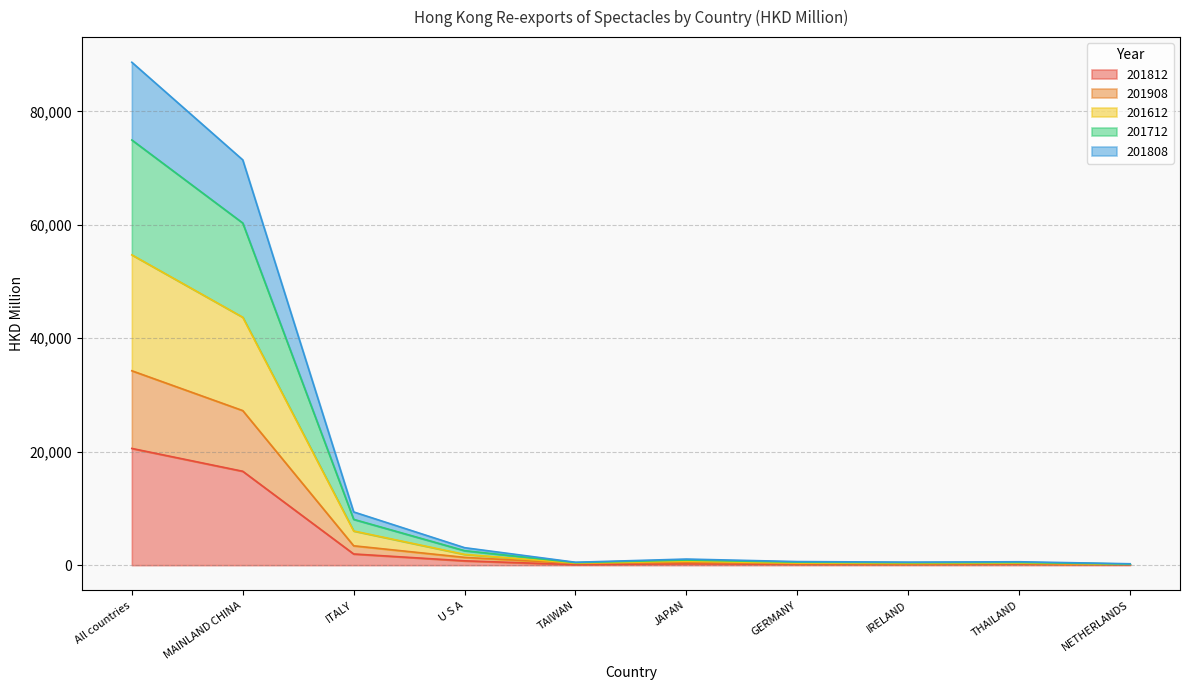

What are all the series names shown in the legend?

201812, 201908, 201612, 201712, 201808